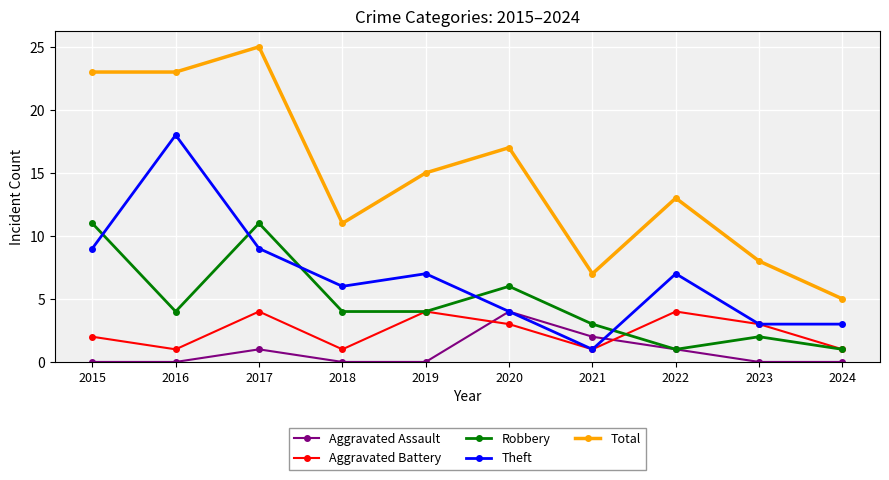

What is the value of the Robbery point at the 8th from the left?

1